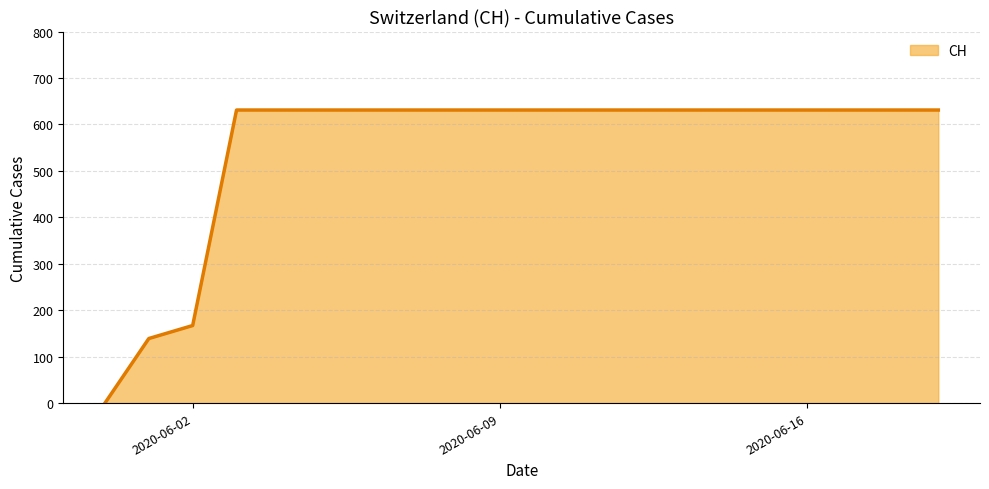

What is the maximum value shown in the chart?

631